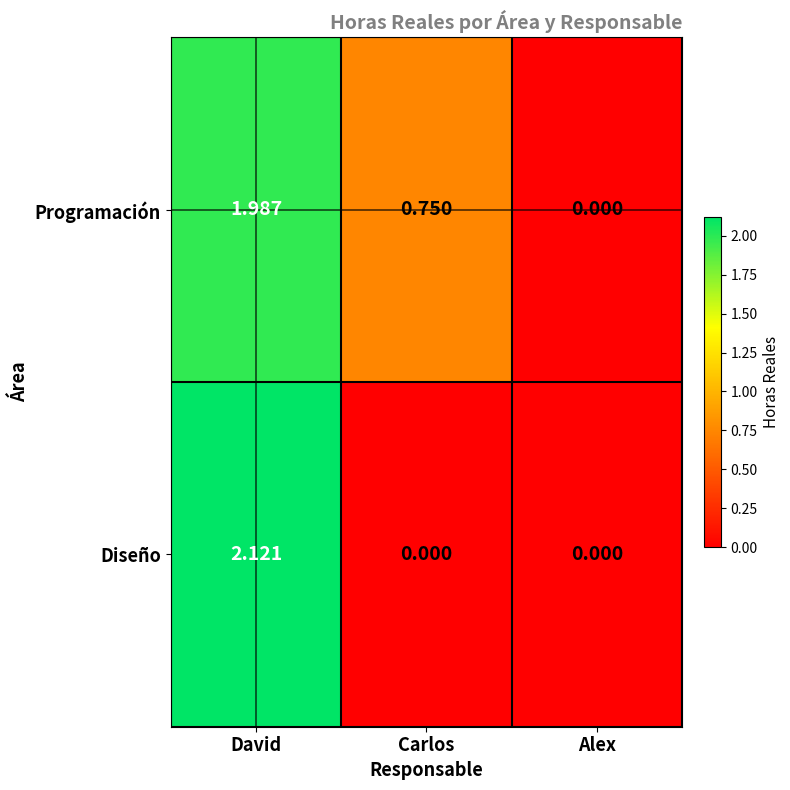

At which category is the sum across all series the highest?

David